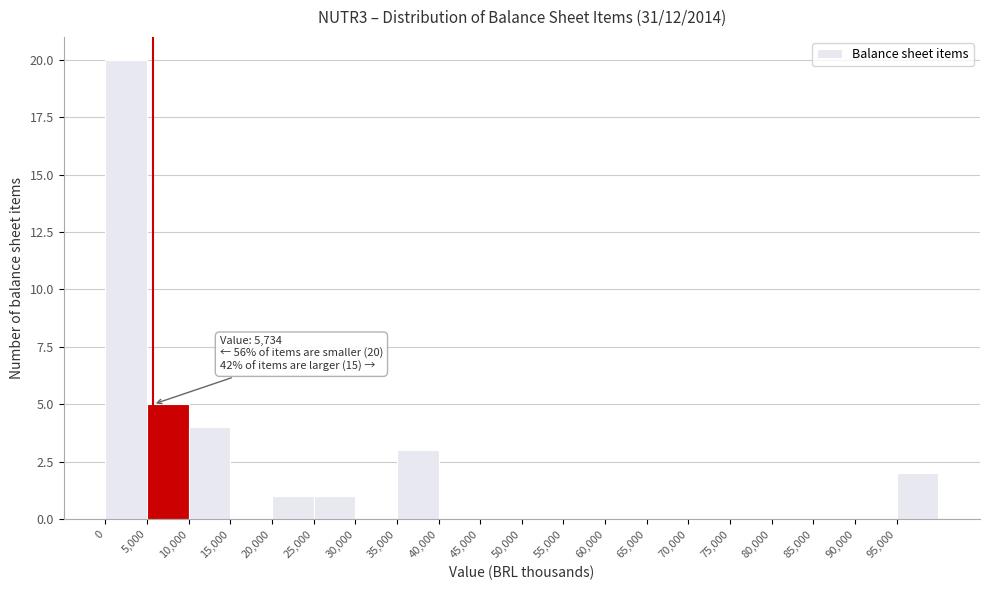

Which range on the x-axis has the tallest bar?

0 to 5000